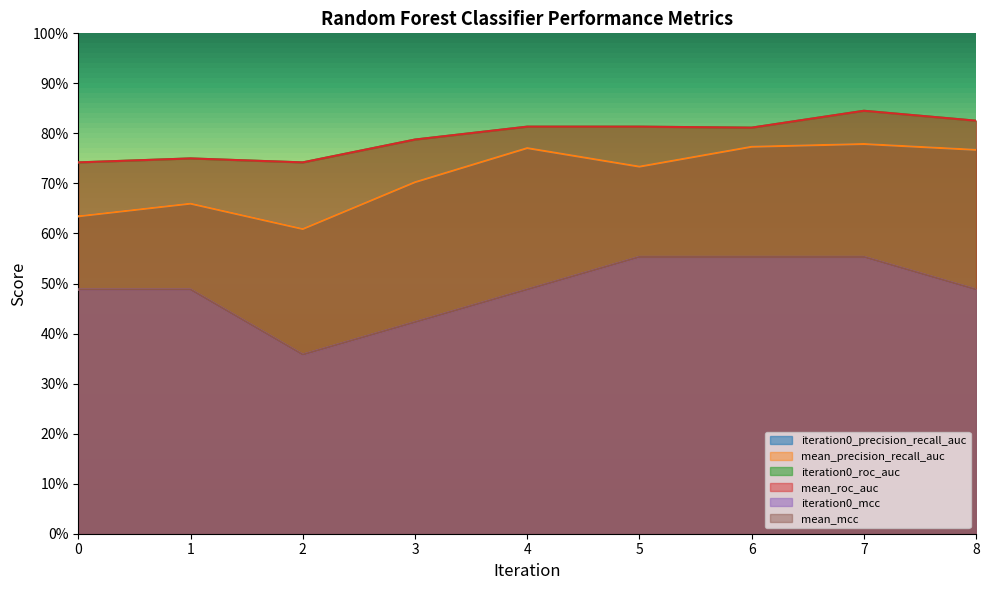

What is the value of the mean_roc_auc point at the 7th from the left?

0.8